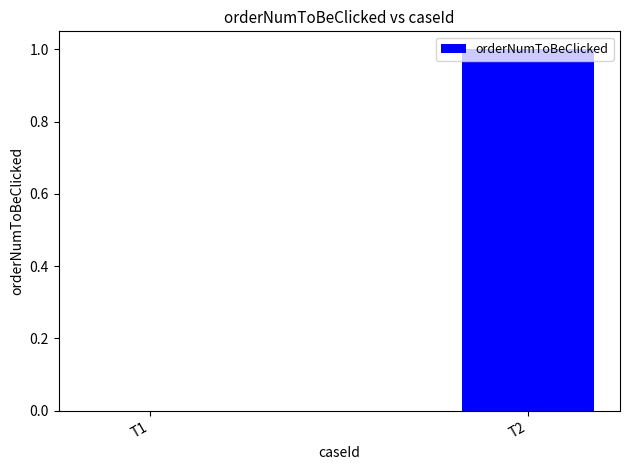

Which category has the highest value across all series?

T2